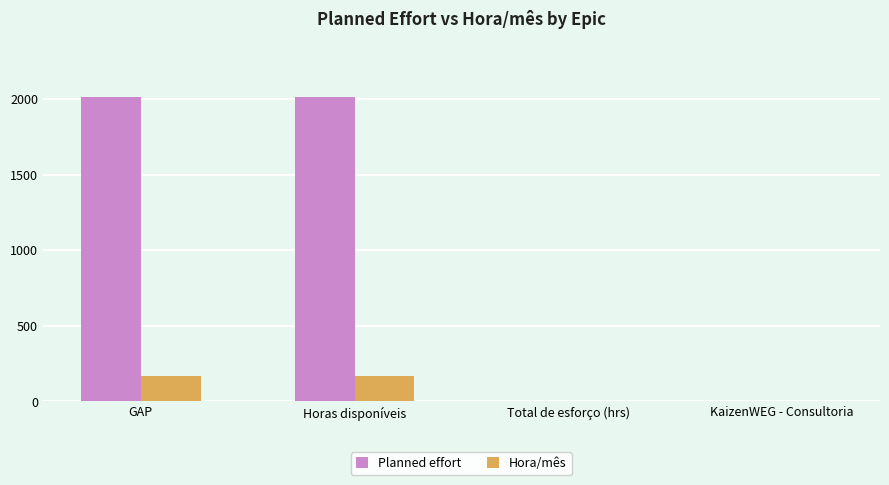

What is the sum of the Planned effort values at GAP and Horas disponíveis?

4032